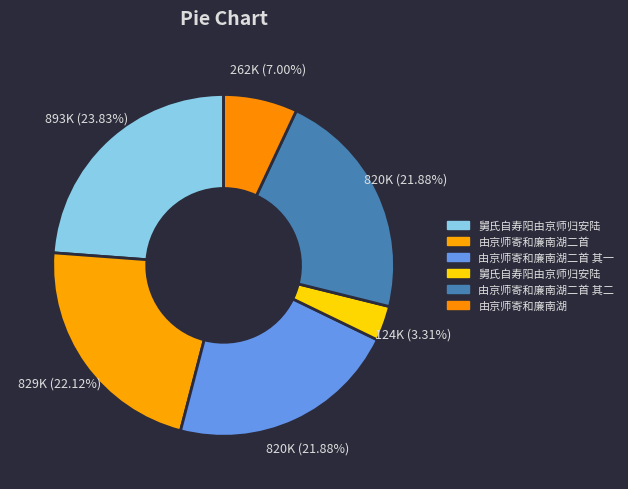

Is there a majority slice in this chart?

No